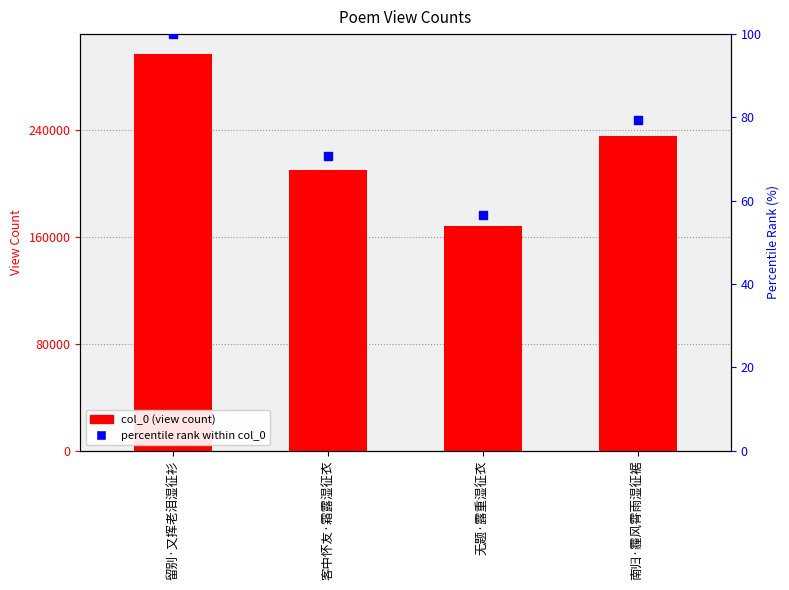

Which series has the largest Y range (max minus min)?

col_0